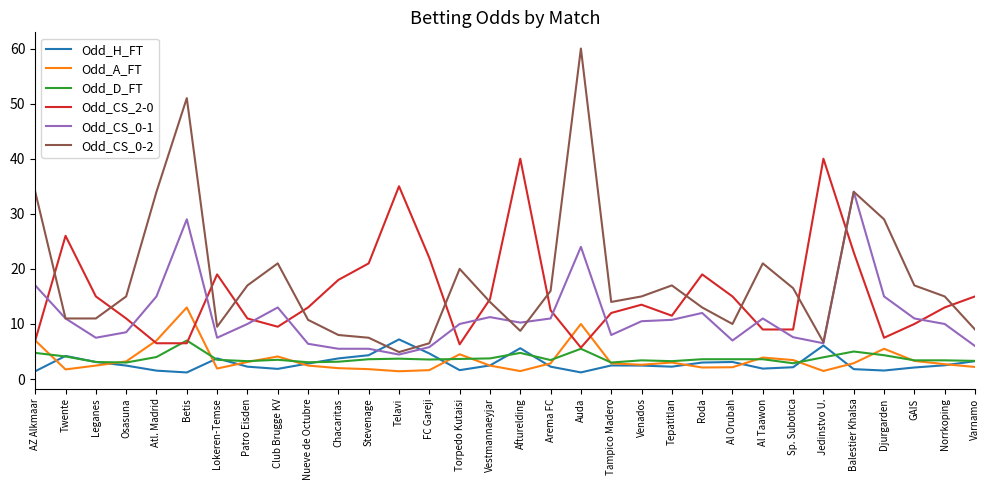

The value of Odd_D_FT at Auda is 2.1. True or false?

False